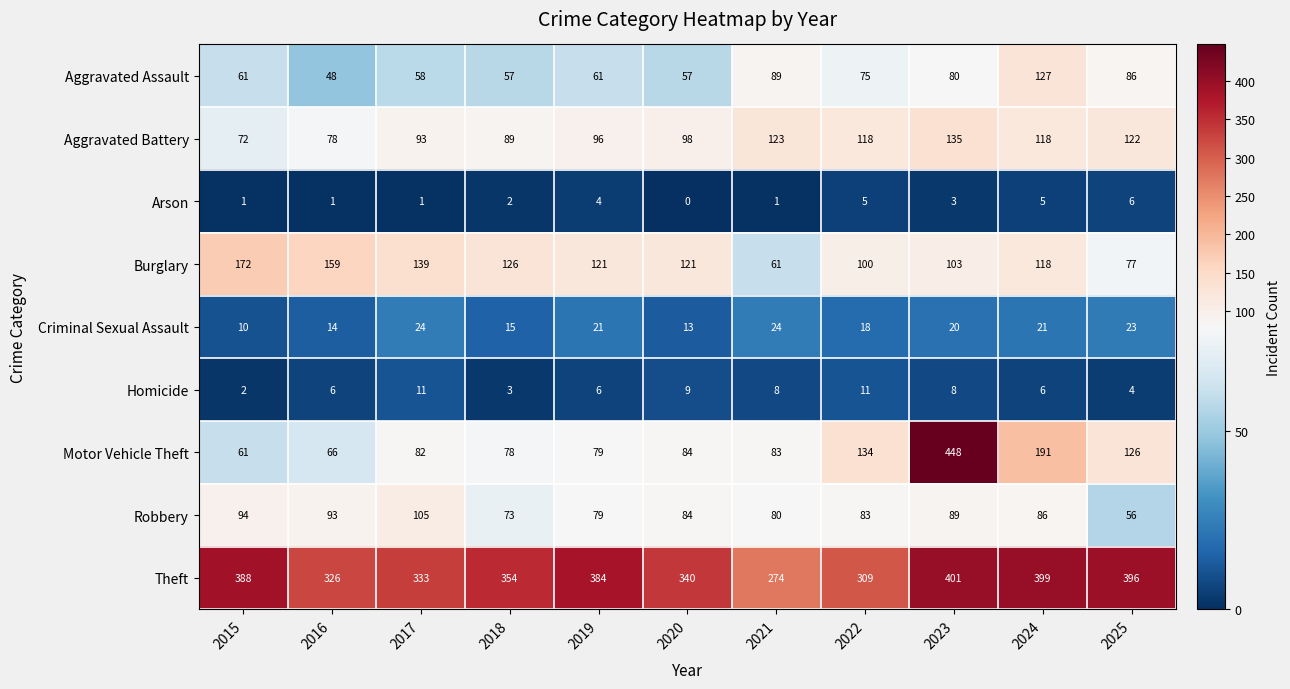

What is the sum of the Burglary values at 2018 and 2017?

265